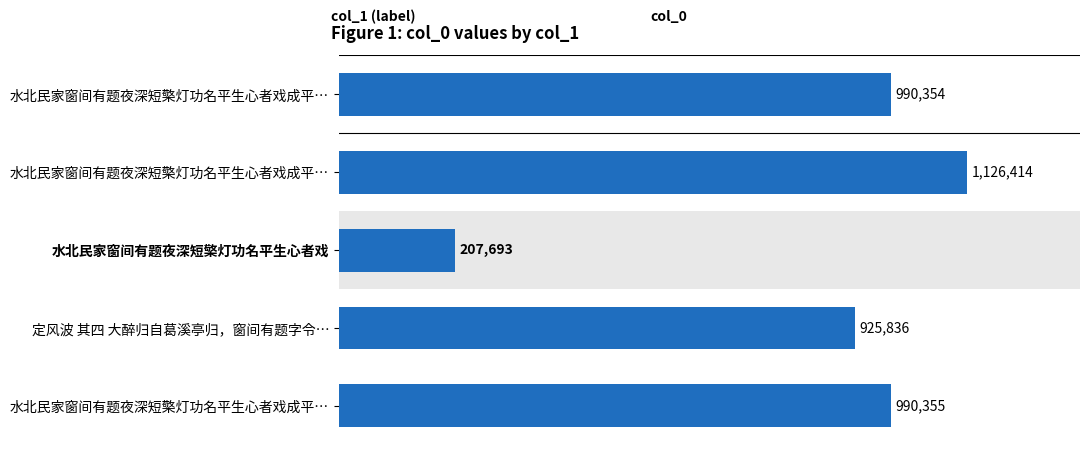

Which category has the lowest value across all series?

水北民家窗间有题夜深短檠灯功名平生心者戏